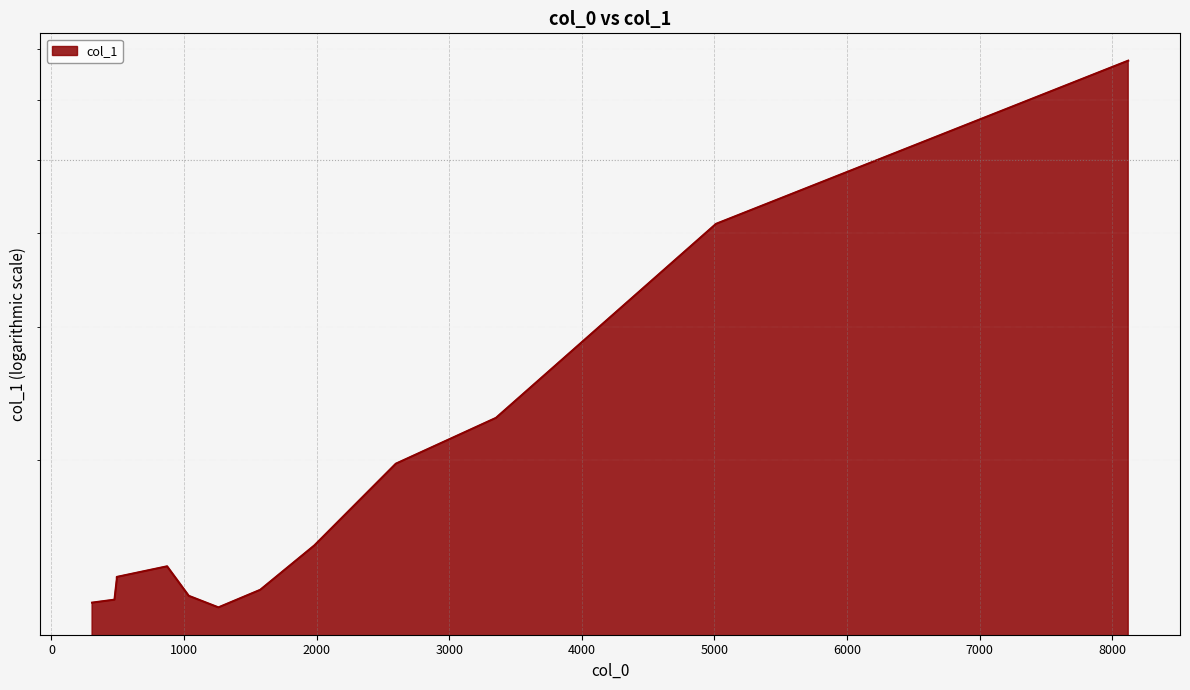

What is the sum of all values?

288.5